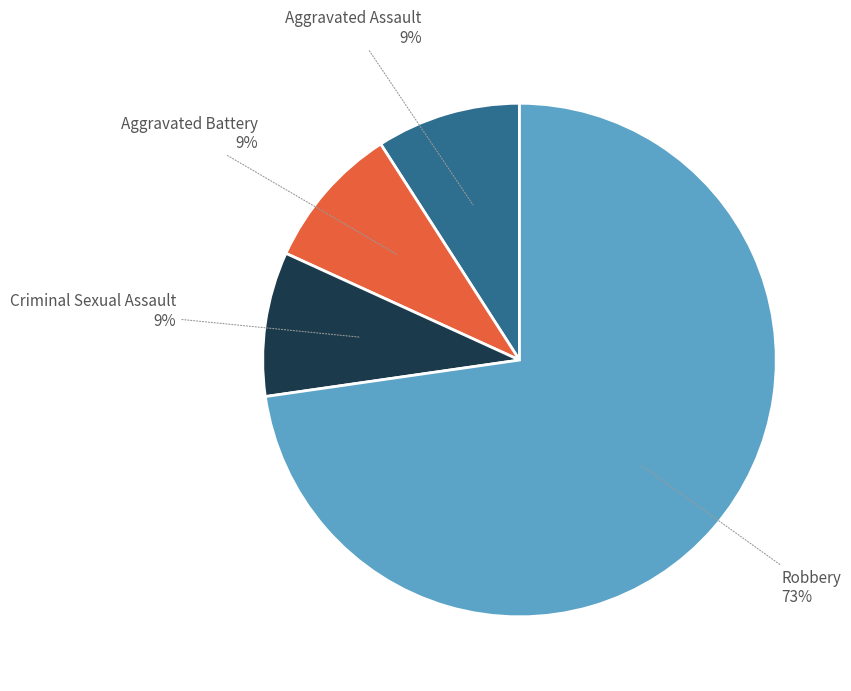

Is the sum of Aggravated Assault and Aggravated Battery greater than half?

No